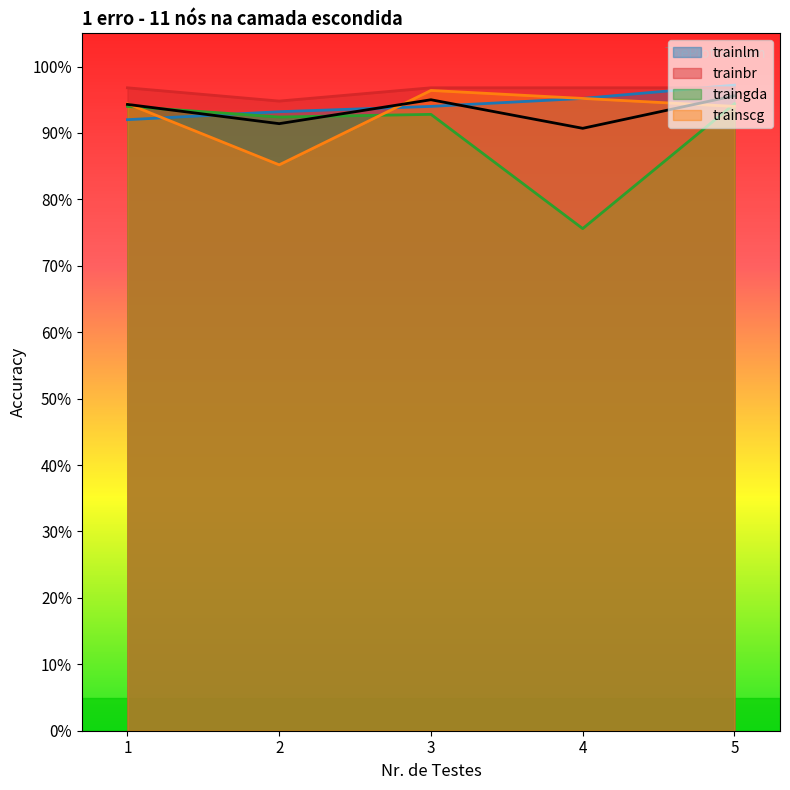

What is the value of the trainlm point at the 4th from the left?

1.0